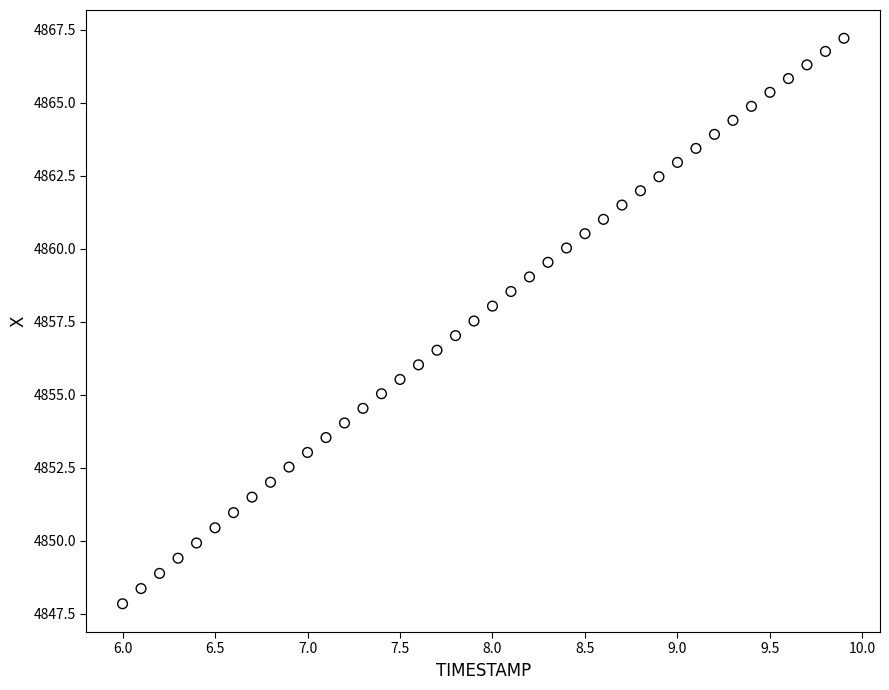

What is the range of X values (max minus min)?

3.9